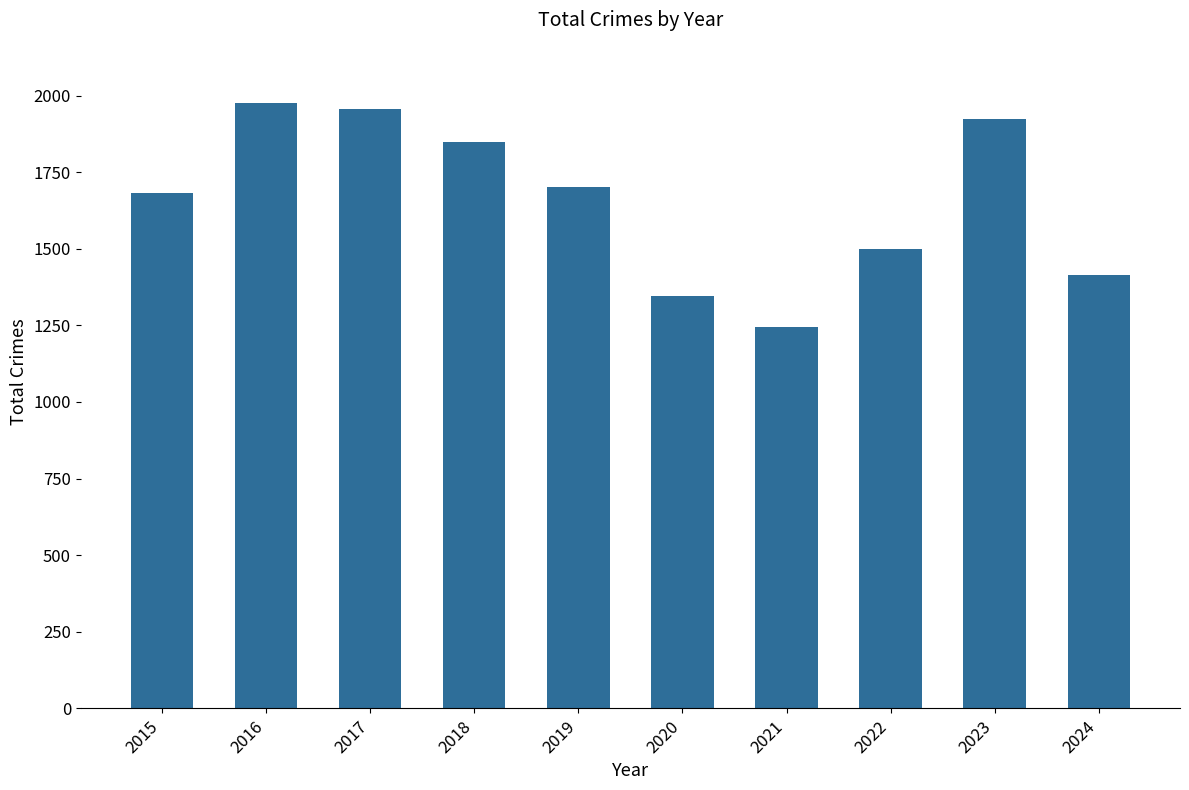

Rank the categories by value from highest to lowest.

2016, 2017, 2023, 2018, 2019, 2015, 2022, 2024, 2020, 2021